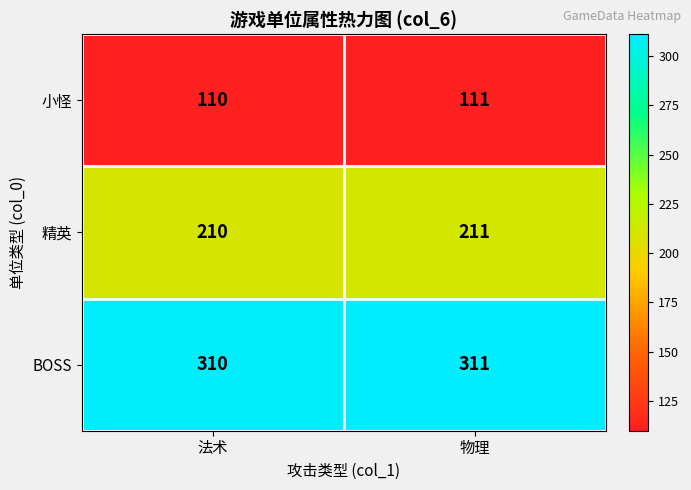

Reading left to right, what are all the values shown in this chart?

小怪: 法术=110	物理=111
精英: 法术=210	物理=211
BOSS: 法术=310	物理=311